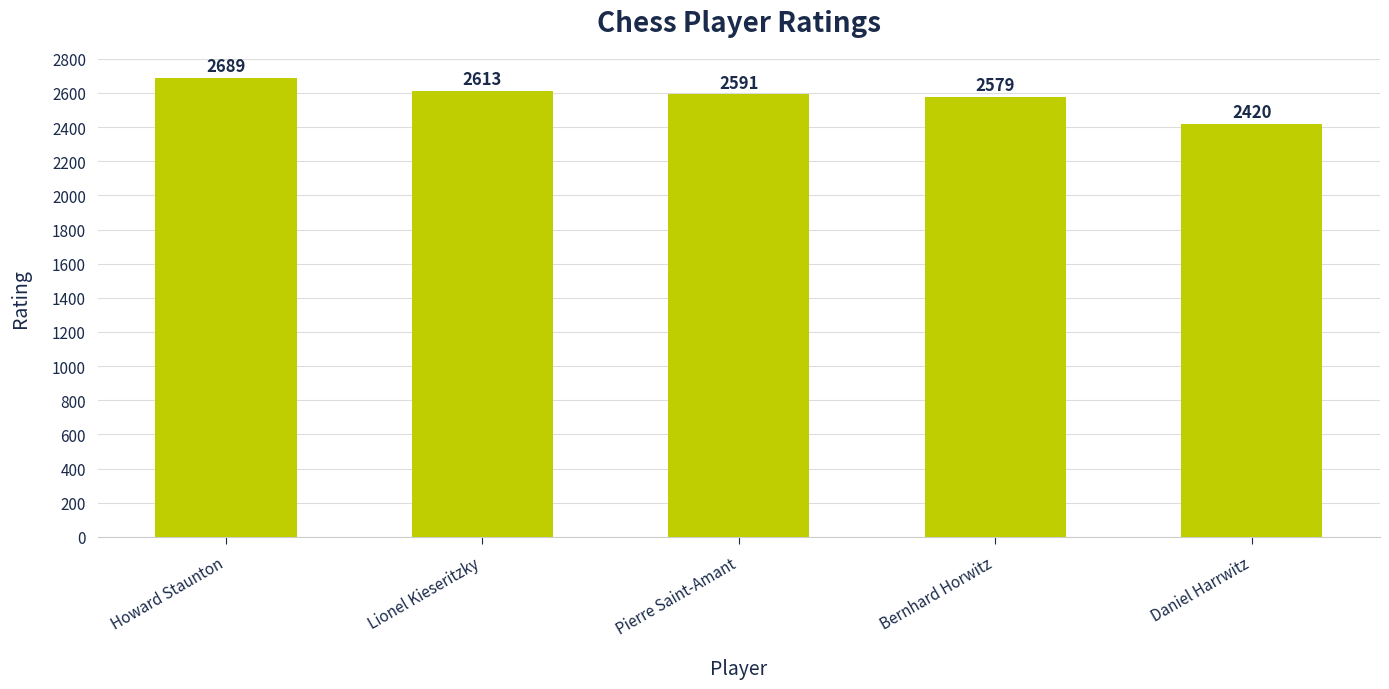

The value at Daniel Harrwitz is 2420. True or false?

True